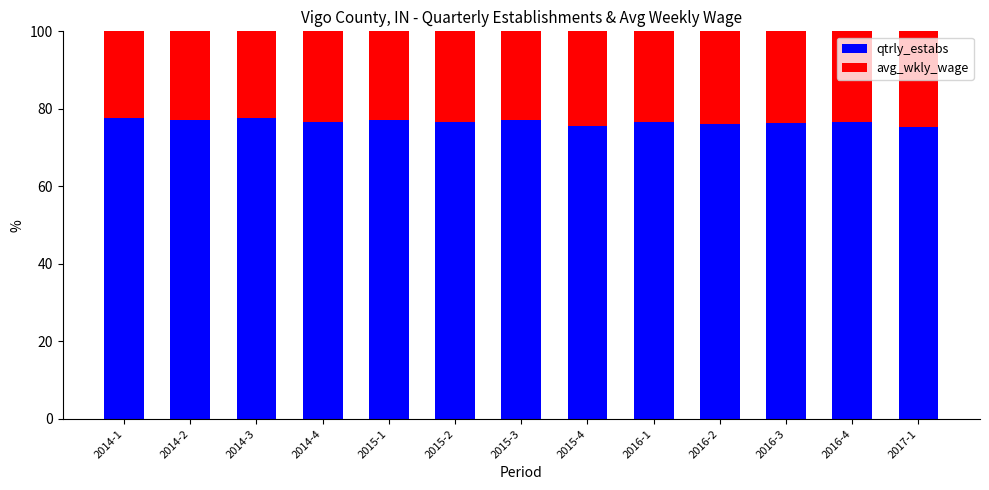

Does the chart contain any negative values?

No